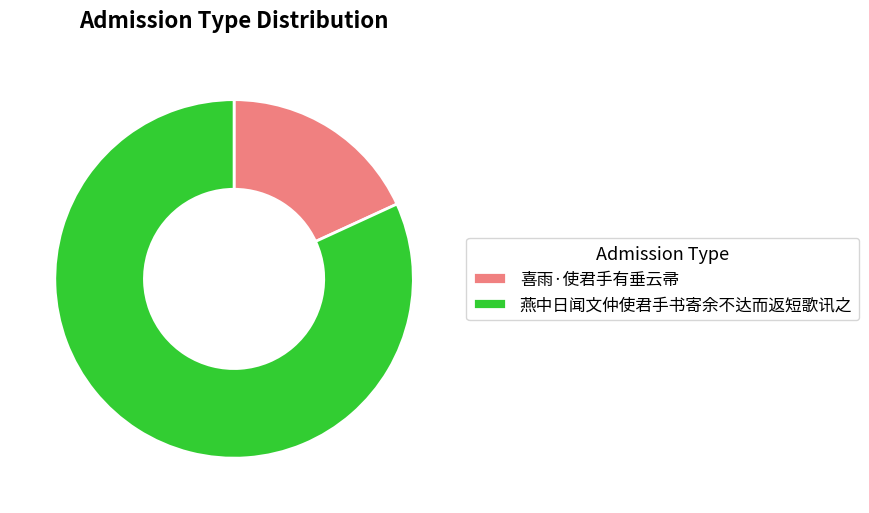

Is the sum of 燕中日闻文仲使君手书寄余不达而返短歌讯之 and 喜雨·使君手有垂云帚 greater than half?

Yes